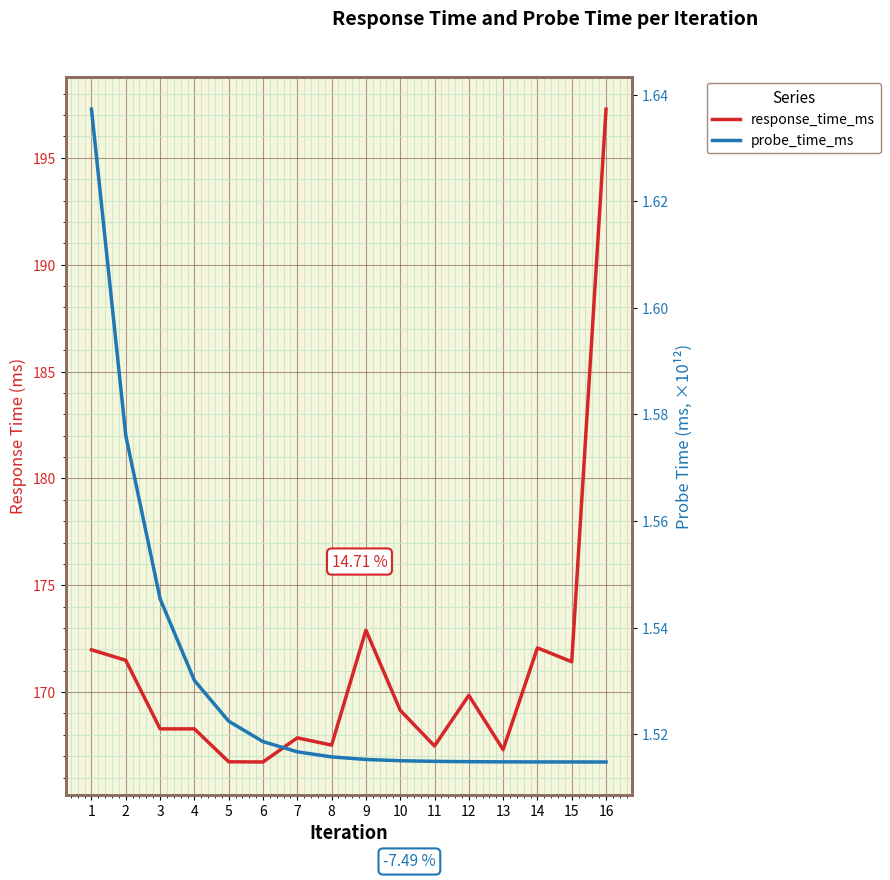

Reading left to right, list all the values displayed in this chart.

response_time_ms: 1=172.0	2=171.5	3=168.3	4=168.3	5=166.7	6=166.7	7=167.9	8=167.5	9=172.9	10=169.2	11=167.5	12=169.8	13=167.3	14=172.1	15=171.4	16=197.3
probe_time_ms: 1=1.6	2=1.6	3=1.5	4=1.5	5=1.5	6=1.5	7=1.5	8=1.5	9=1.5	10=1.5	11=1.5	12=1.5	13=1.5	14=1.5	15=1.5	16=1.5